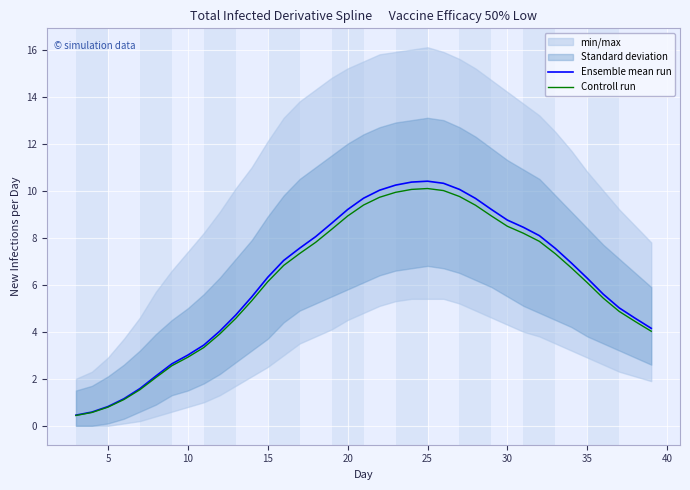

Which series has the widest spread of values?

Ensemble mean run